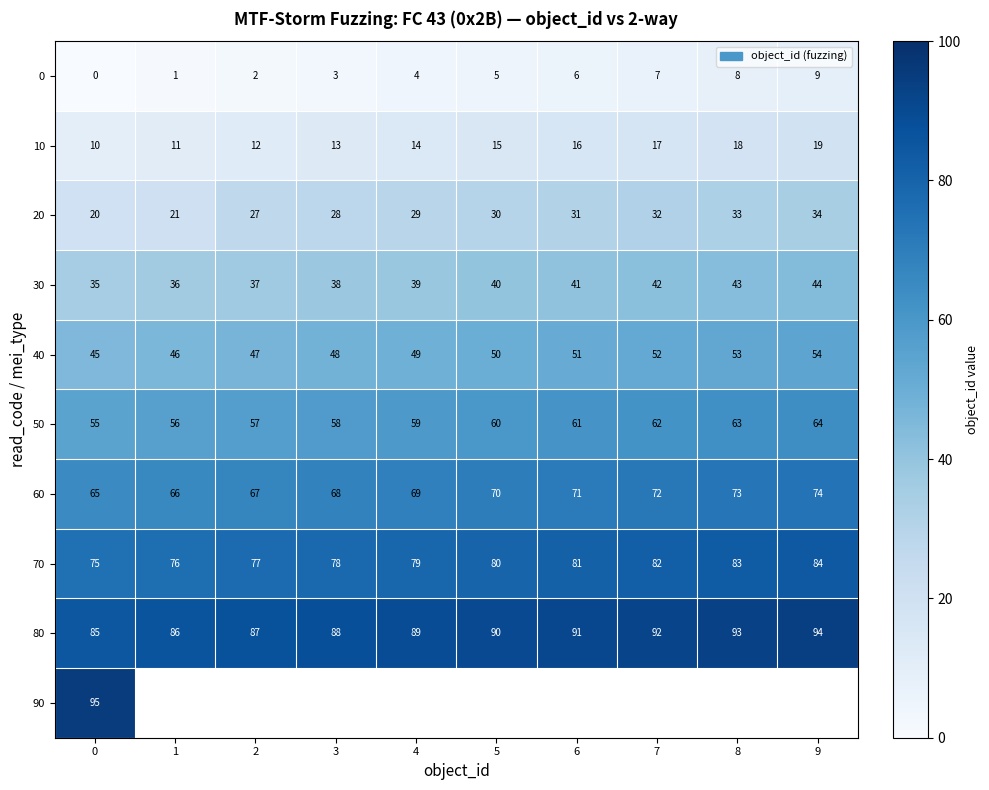

Is the value of 20 at 6 greater than the value of 50 at 6?

No